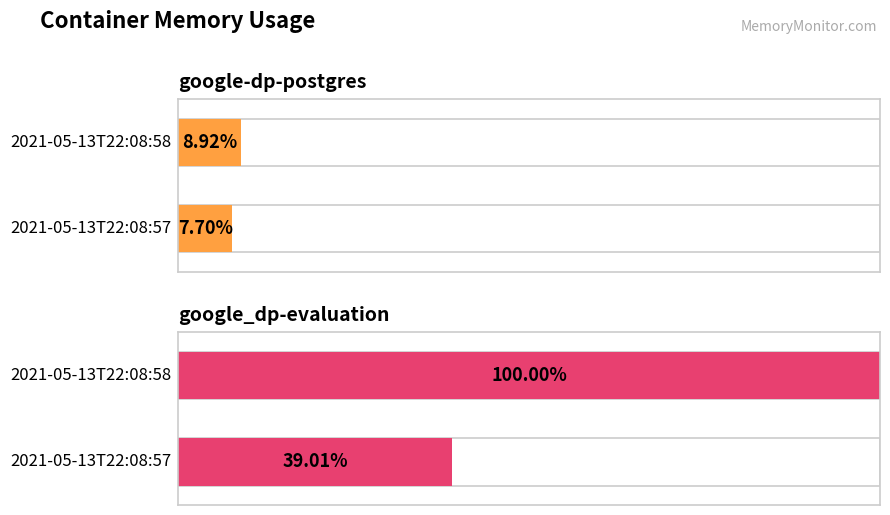

Which series has the largest total across all categories?

google_dp-evaluation